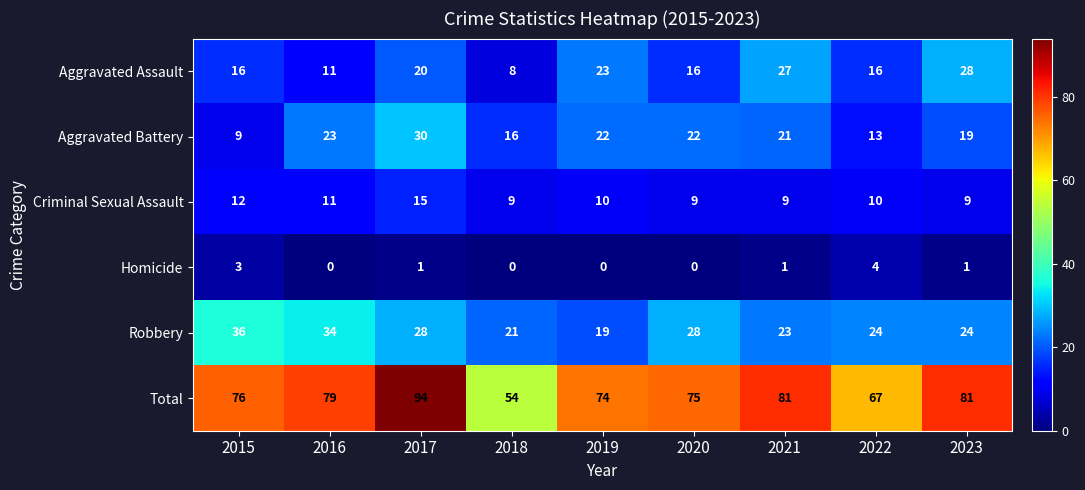

Count the Criminal Sexual Assault values in the range 9 to 11.

7